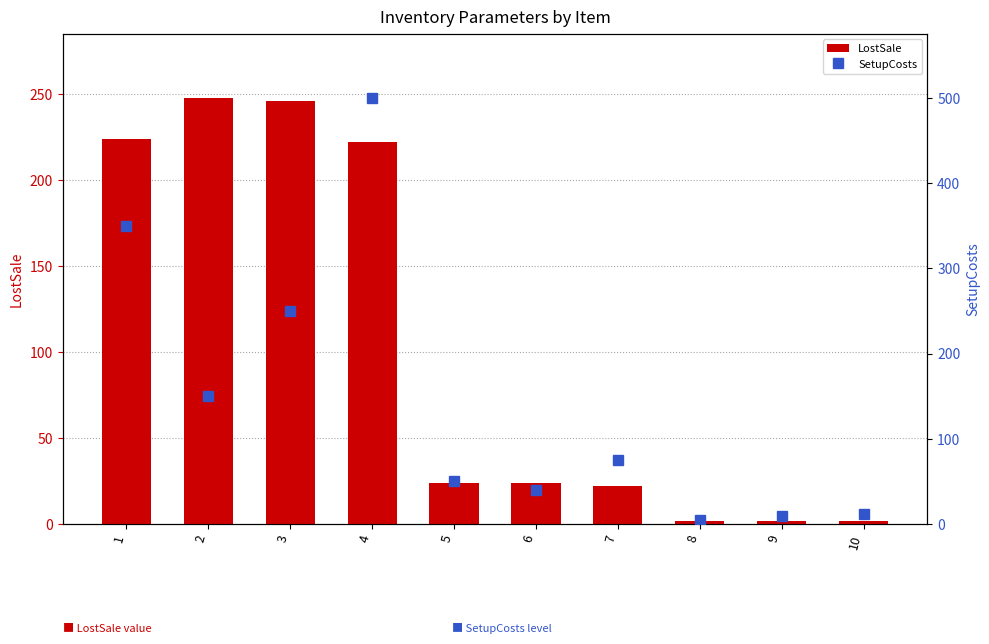

What is the minimum value for SetupCosts?

5.0